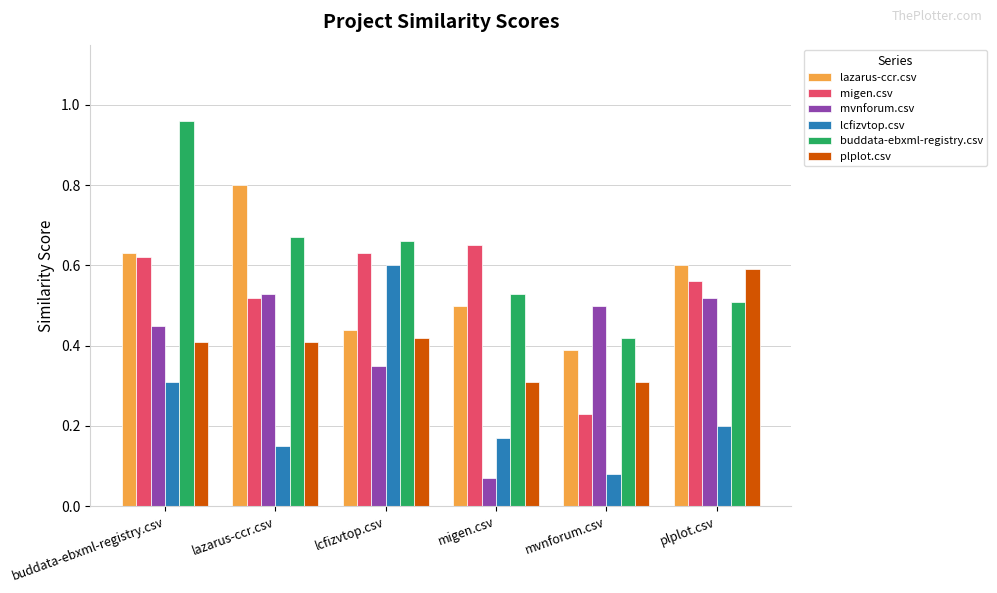

Which category has the highest value in the mvnforum.csv series?

lazarus-ccr.csv